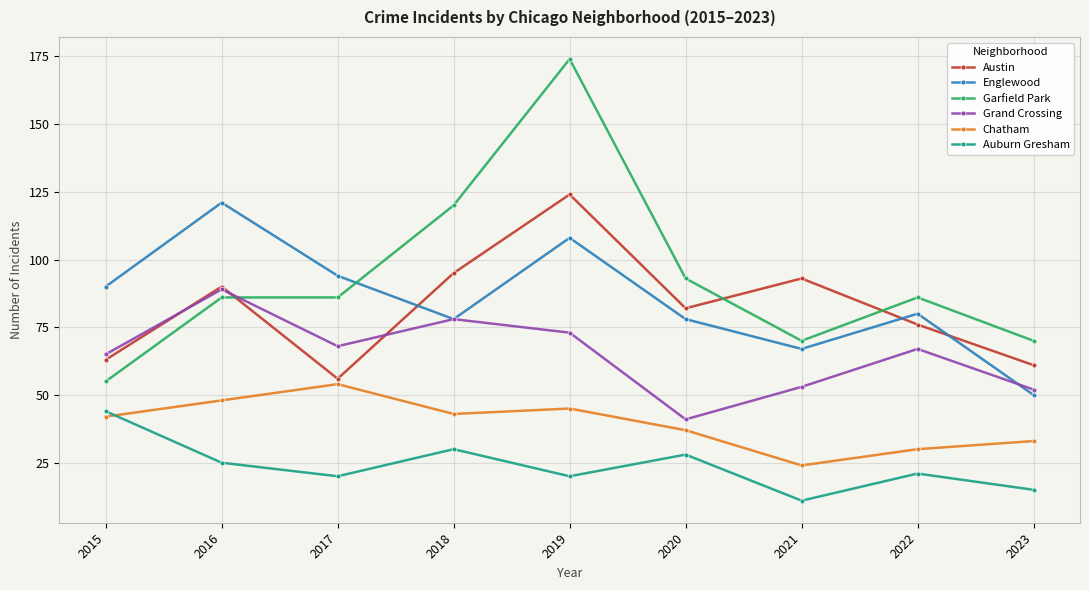

List the series in order of their peak value, highest first.

Garfield Park, Austin, Englewood, Grand Crossing, Chatham, Auburn Gresham